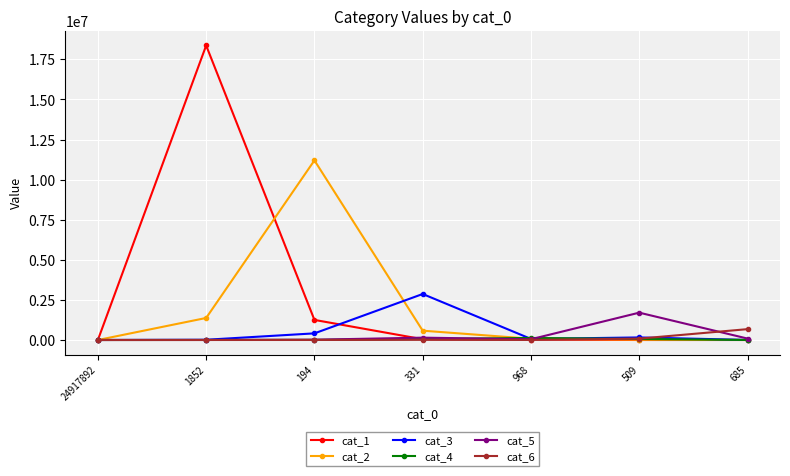

How many values in the cat_2 series are below 78633?

3